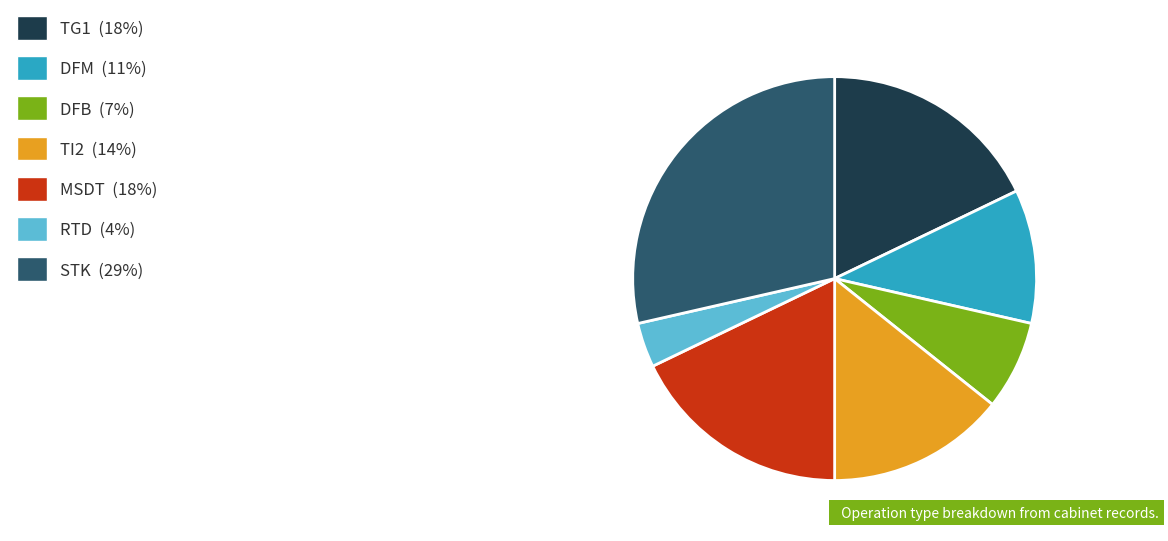

Between STK and RTD, which is larger?

STK